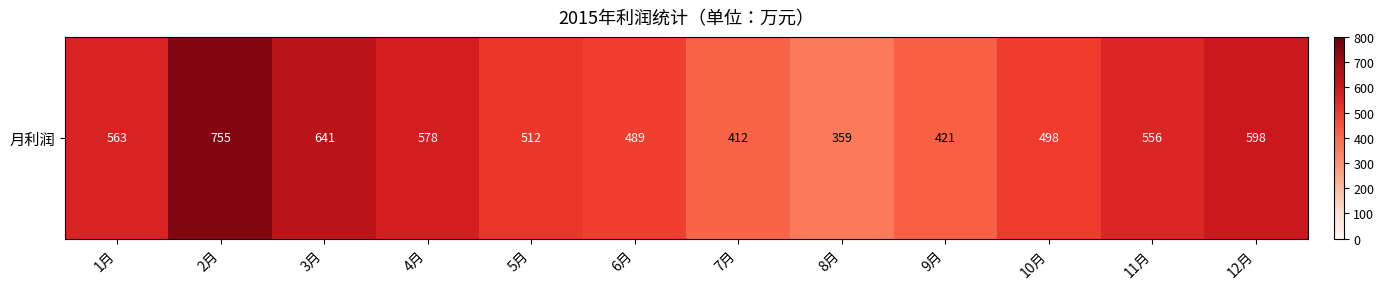

Reading left to right, what are all the values shown in this chart?

563	755	641	578	512	489	412	359	421	498	556	598